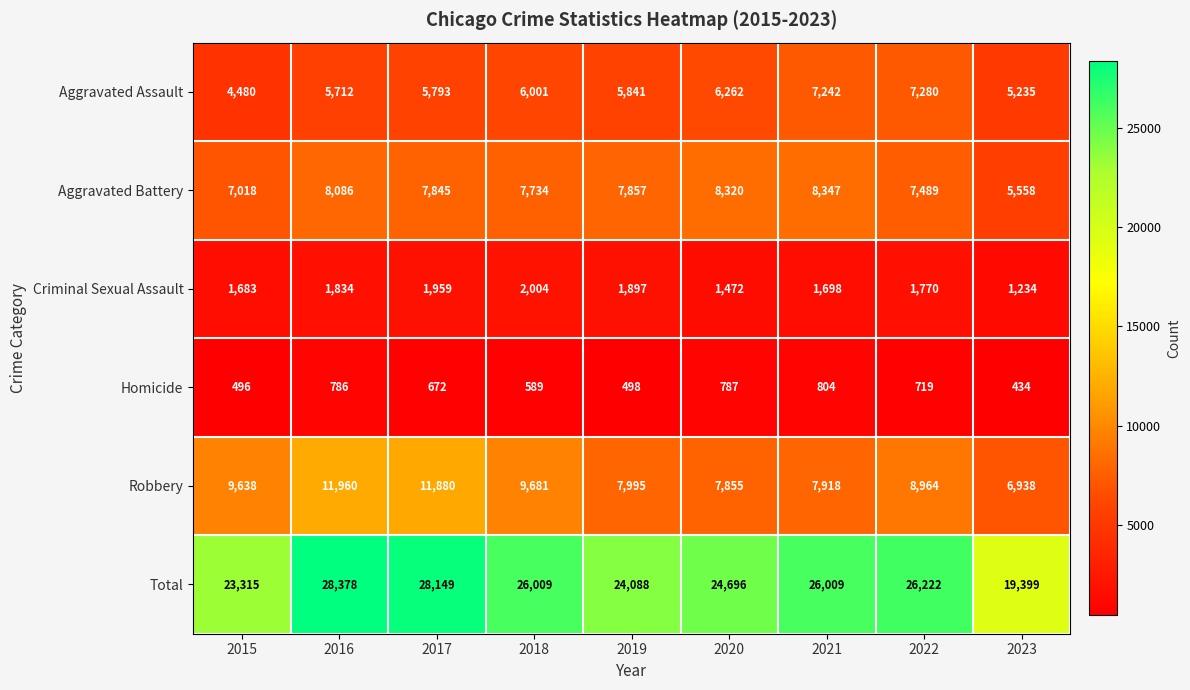

Which label corresponds to the largest value in the chart?

2016